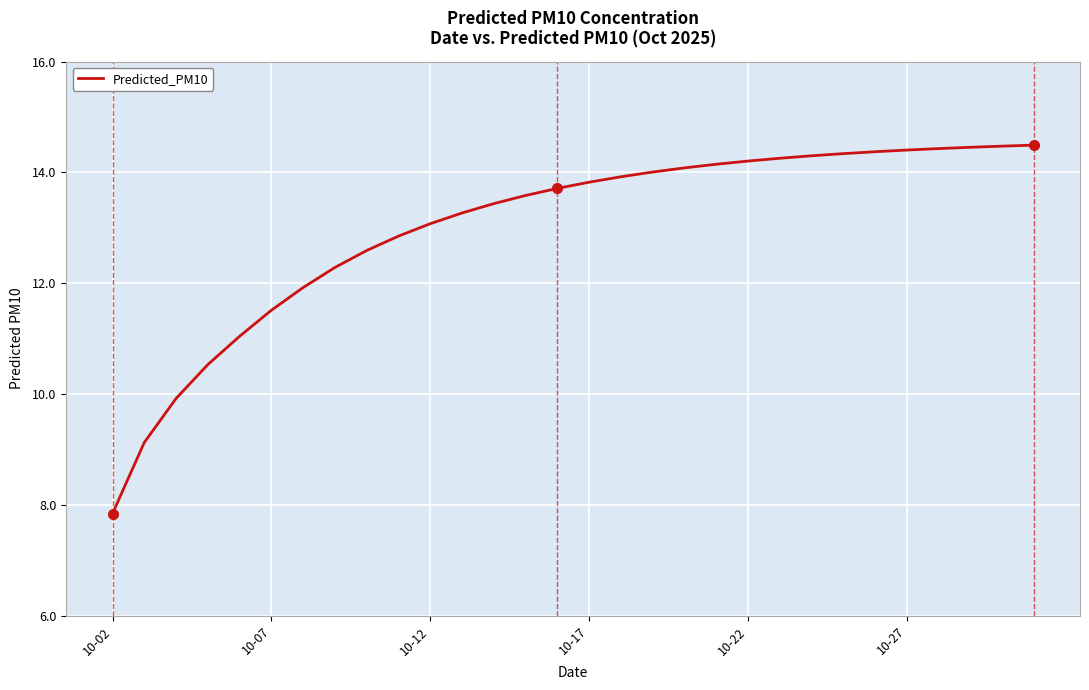

What is the sum of all values?

390.4